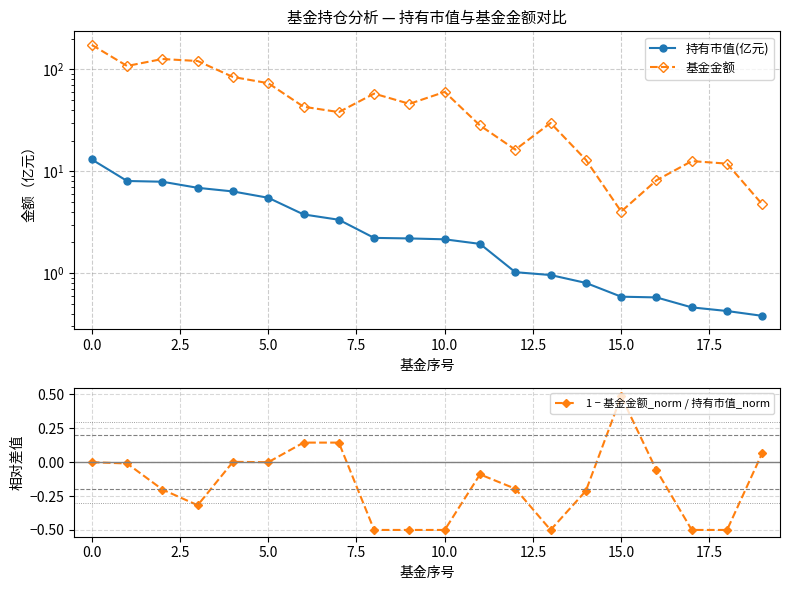

What is the difference between the maximum and second lowest values in the 基金金额 series?

168.9